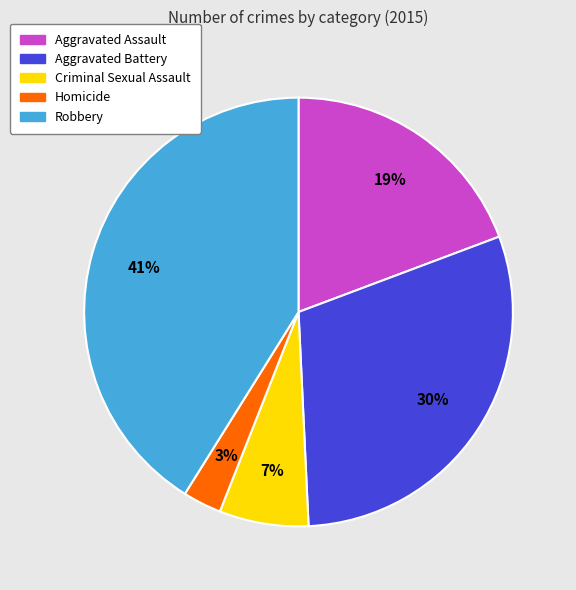

True or false: Robbery accounts for 26% of the total.

False